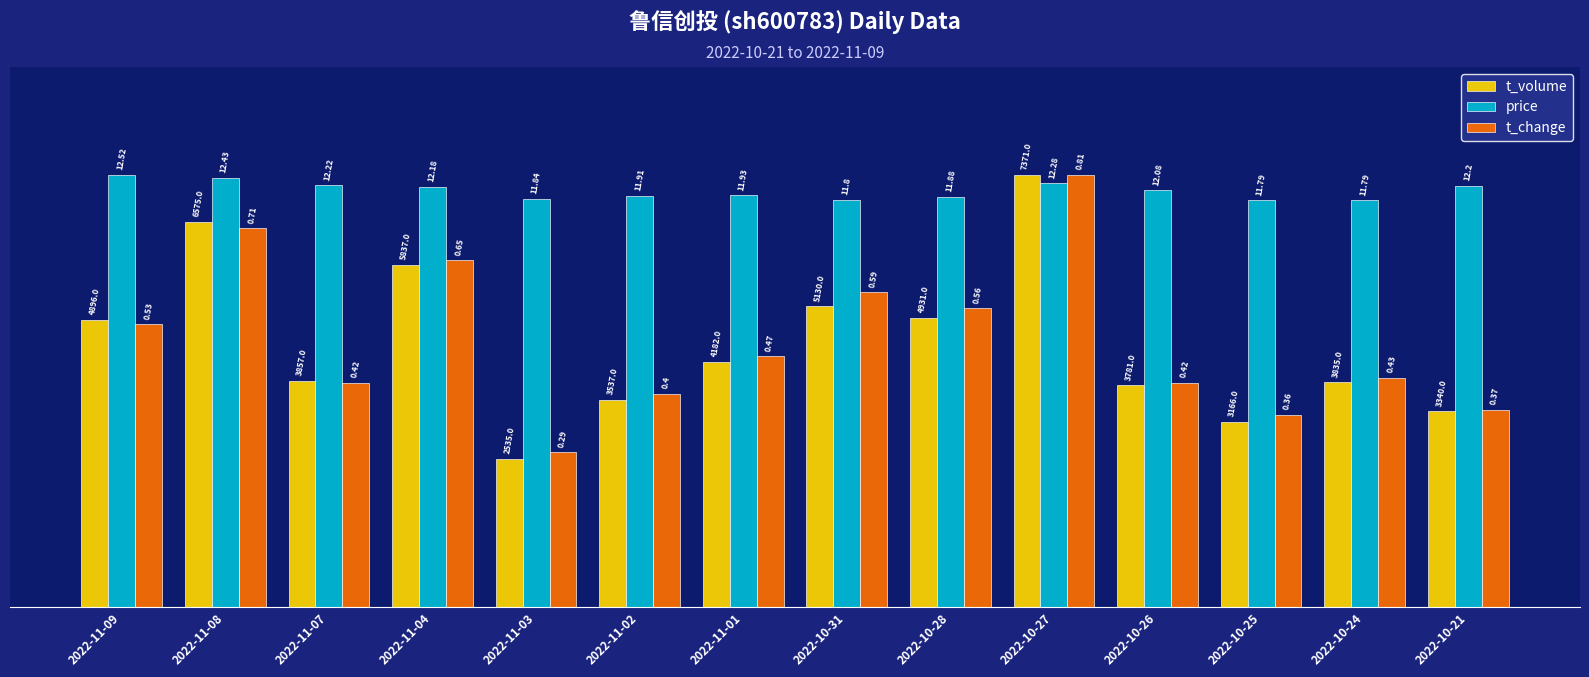

Which series has the largest total across all categories?

price